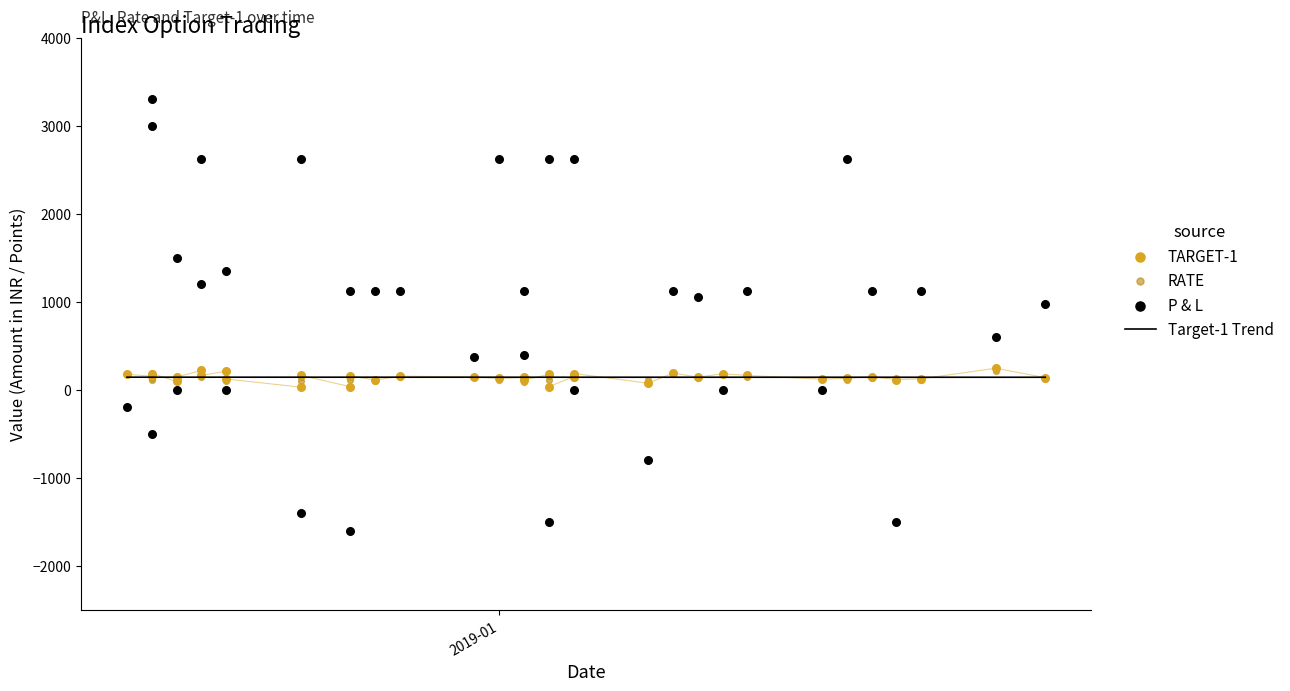

Which series reaches the minimum Y coordinate?

P & L